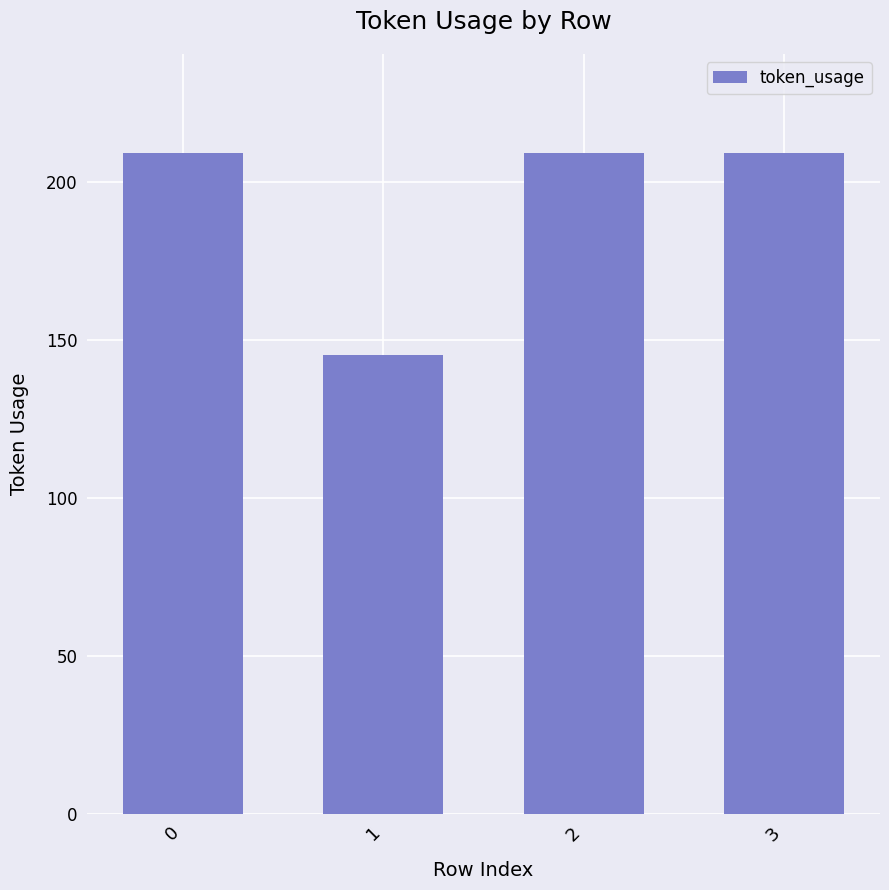

Read the value at 3, to the nearest 10.

210